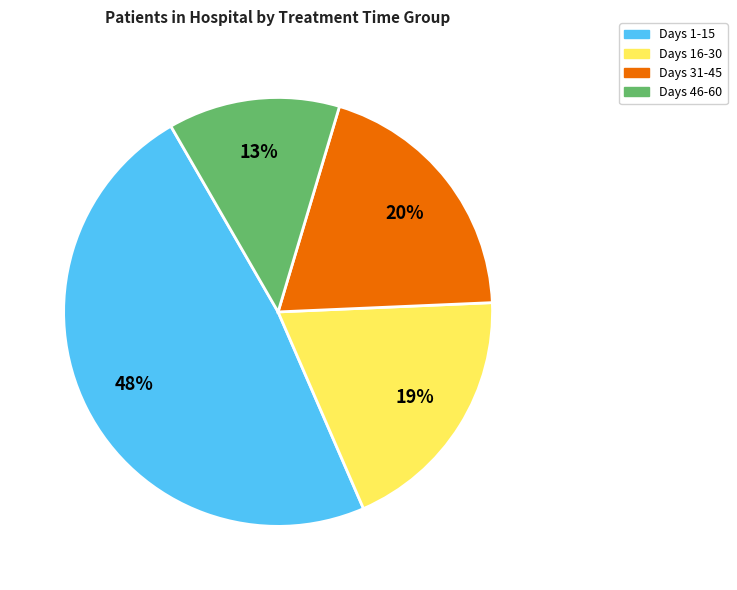

What is the largest slice in the pie chart?

Days 1-15